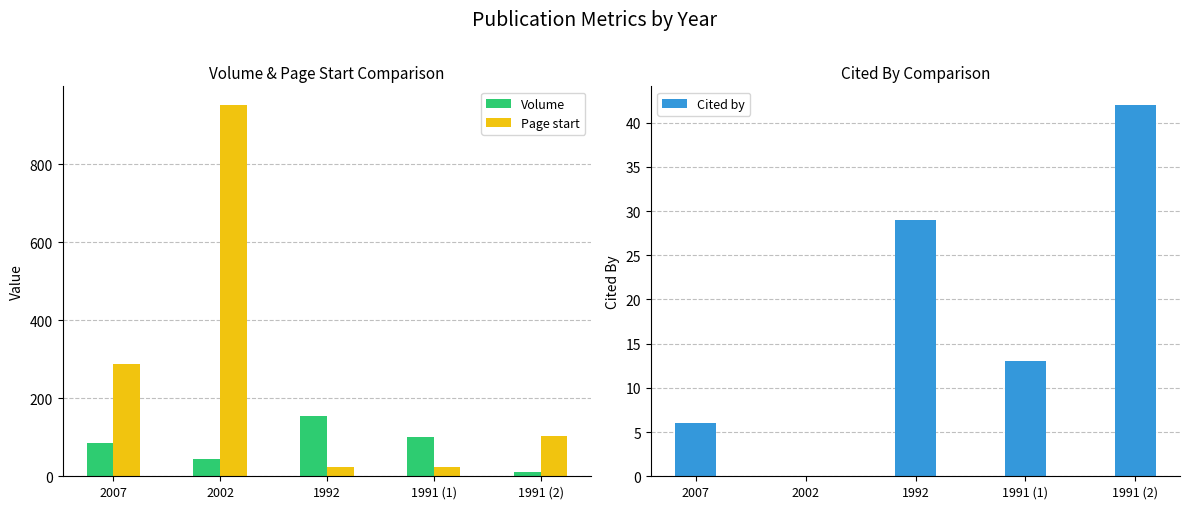

How many groups of bars are there?

5